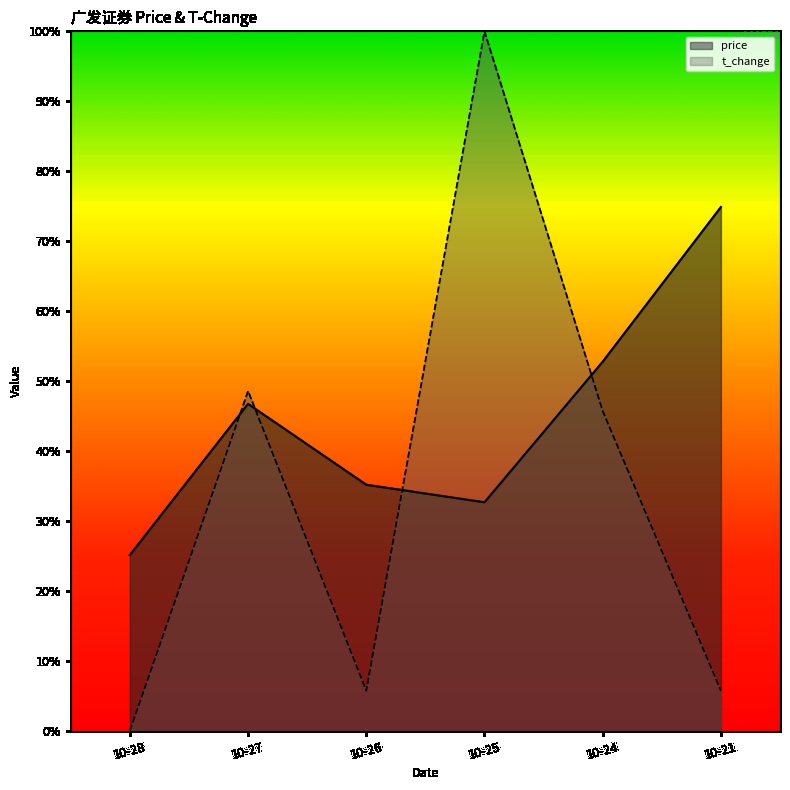

Which has a higher value, 10-26 or 10-24?

10-24